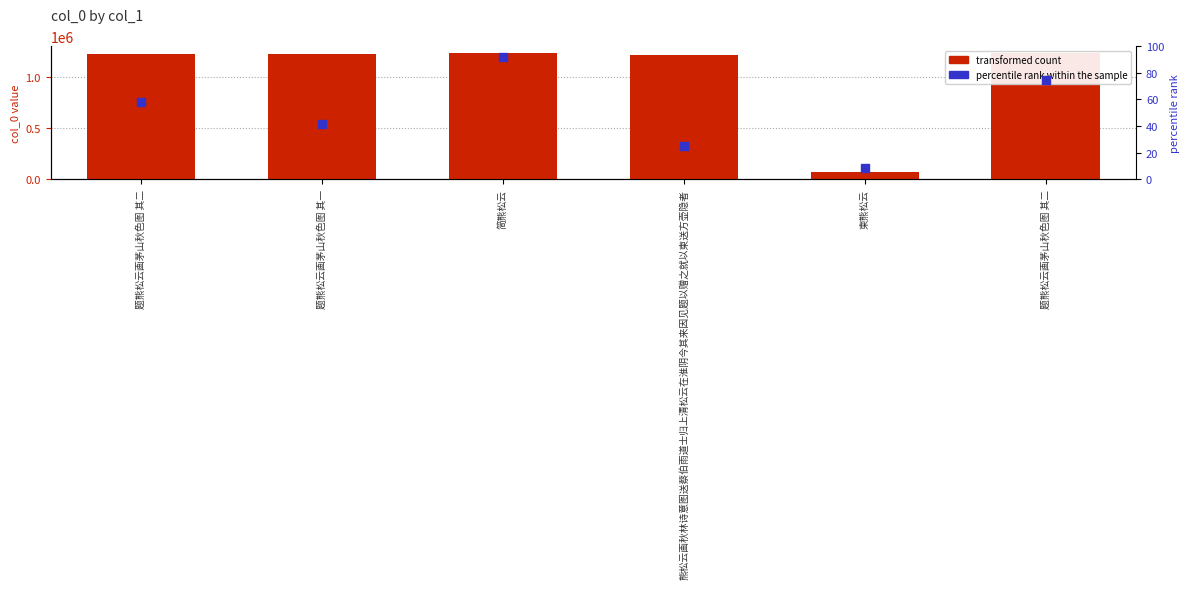

What is the total value across all series at 熊松云画秋林诗意图送蔡伯雨道士归上清松云在淮阴今其来因见题以赠之就以柬送方壶隐者?

1218630.0